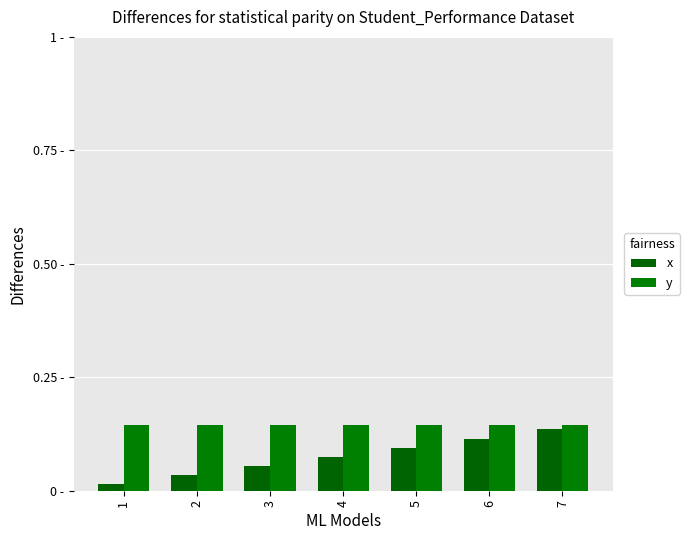

Which category has the lowest value across all series?

1